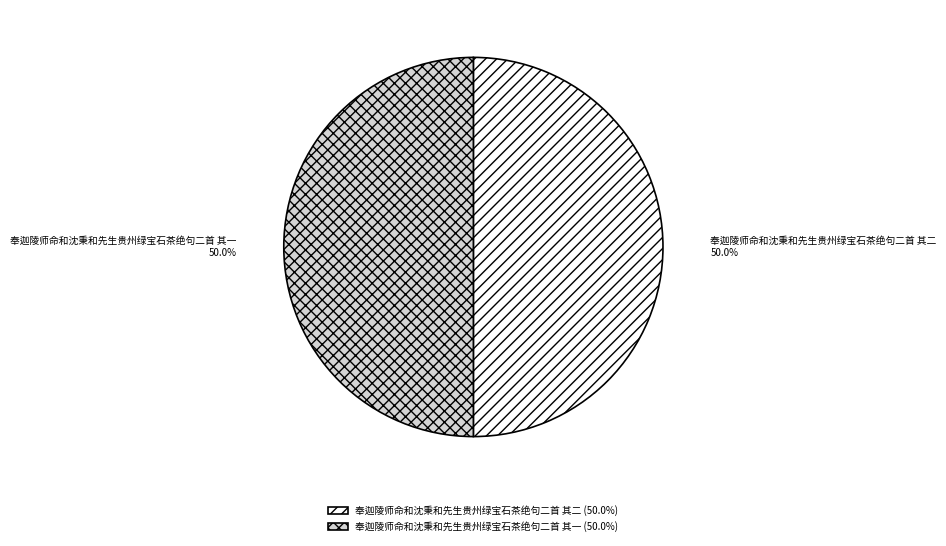

What percentage is NOT represented by 奉迦陵师命和沈秉和先生贵州绿宝石茶绝句二首 其二?

50.0%